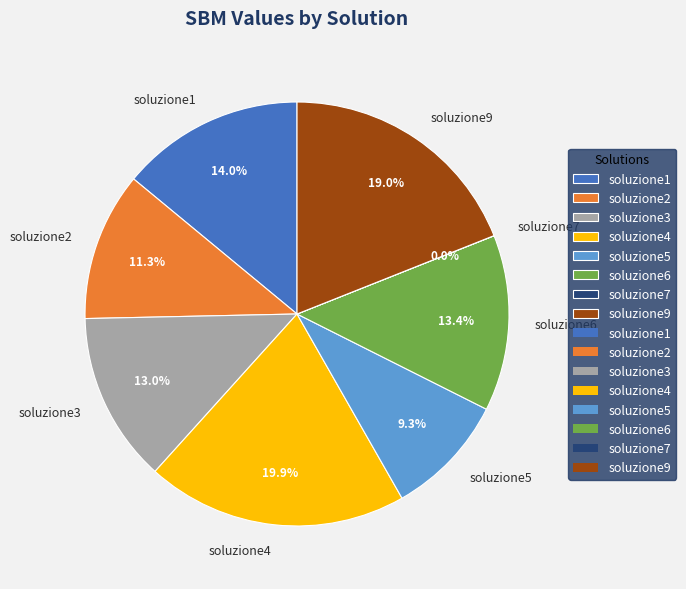

To the nearest percent, what percentage of the pie is soluzione3?

13%